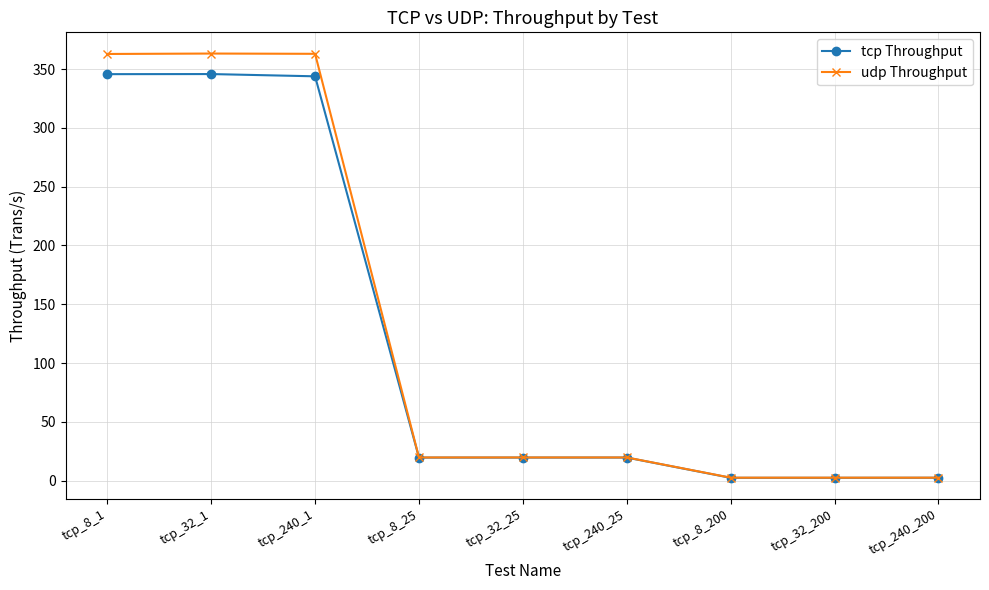

True or false: tcp Throughput has more than 1 points higher than both neighbors.

True